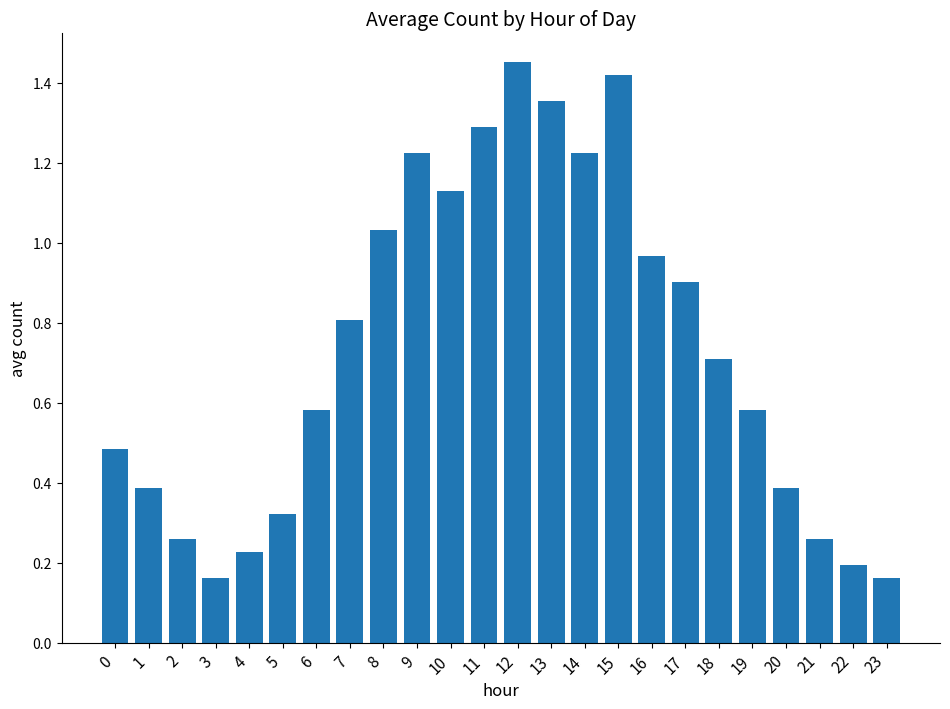

What is the value of the 12th bar from the left?

1.3